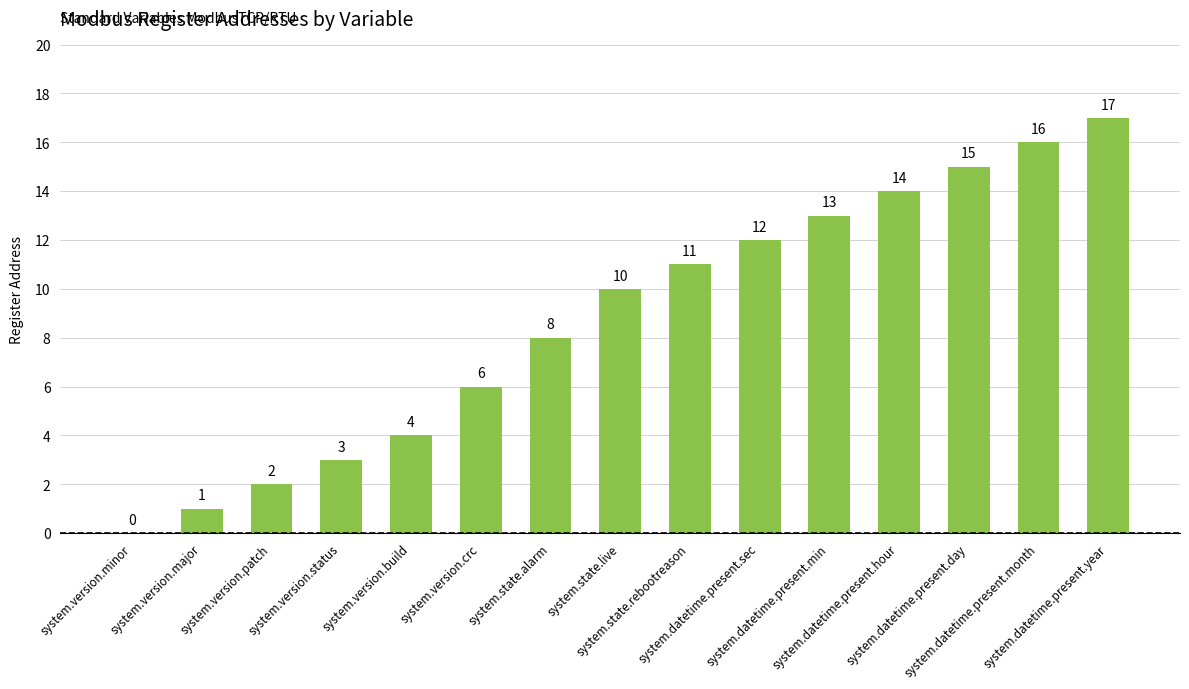

Which has a higher value, system.version.major or system.datetime.present.day?

system.datetime.present.day